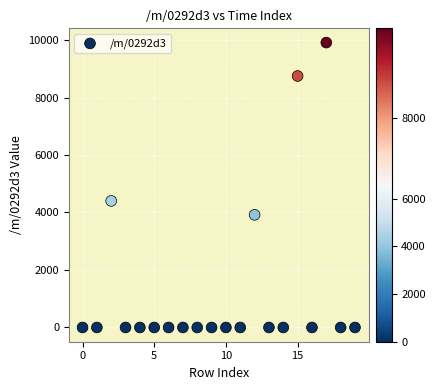

What is the range of Y values (max minus min)?

9911.1